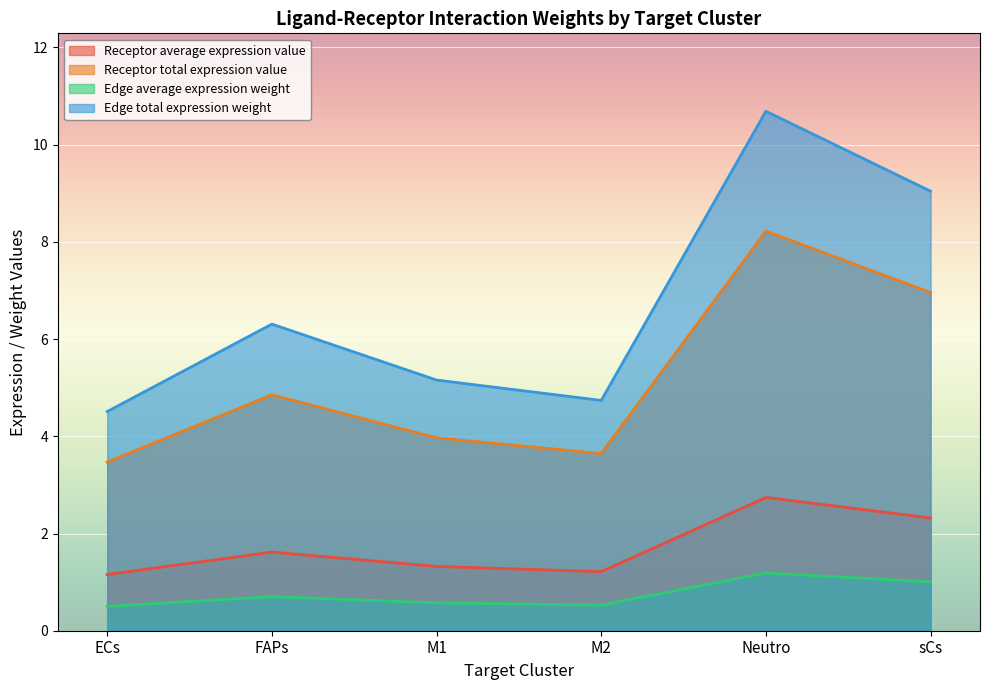

What is the approximate value of Receptor average expression value at sCs?

2.3